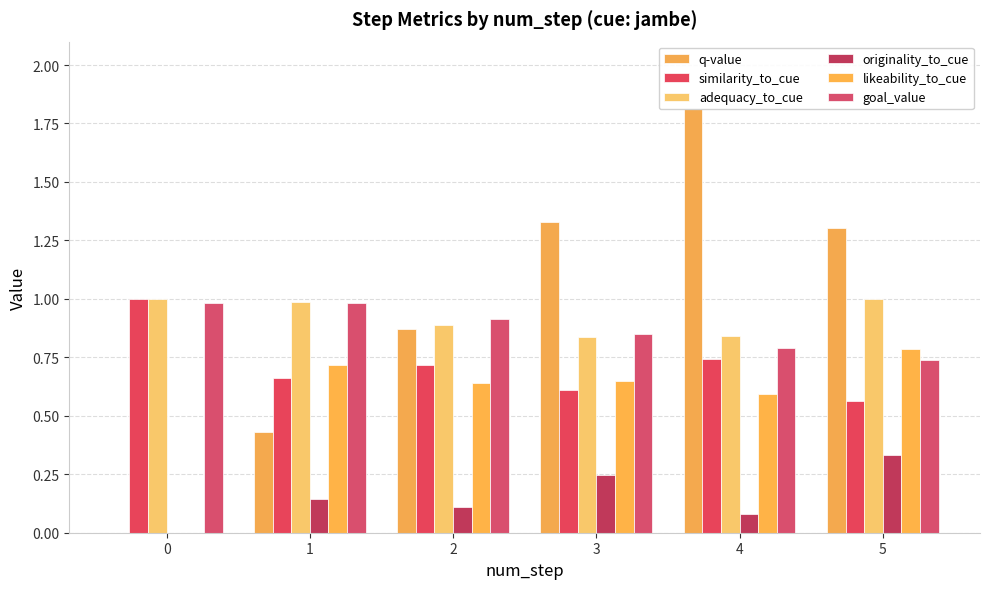

How many positive values does the originality_to_cue series have?

5